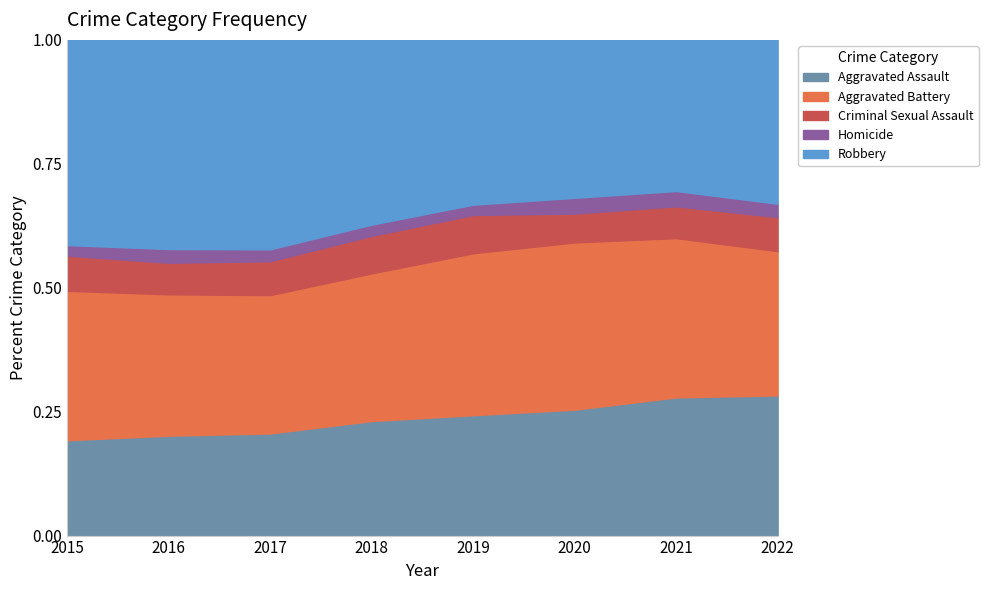

What is the total value across all series at 2021?

1.0